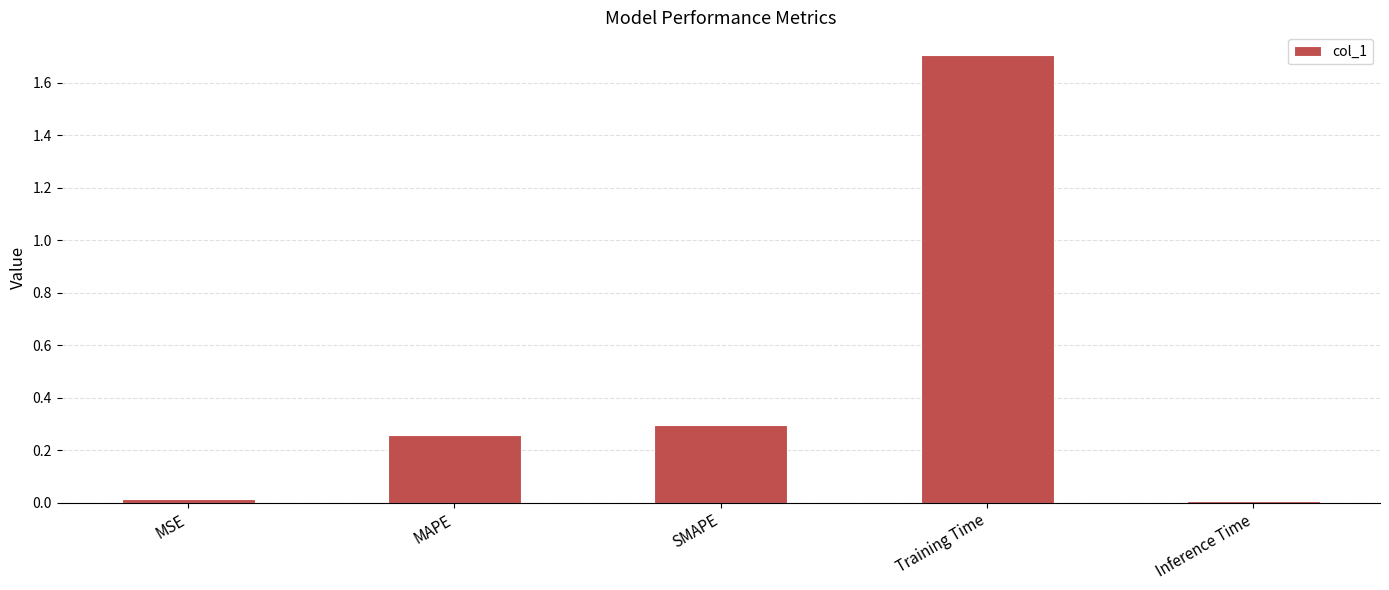

What position from the right is MAPE?

4